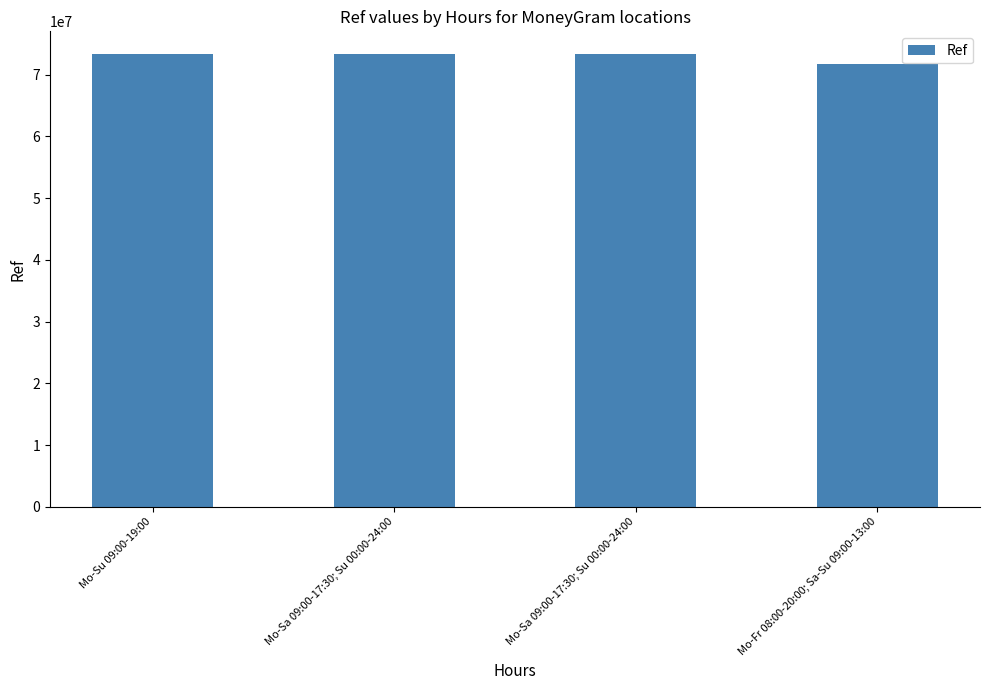

Is it true that the value at Mo-Fr 08:00-20:00; Sa-Su 09:00-13:00 is 71726795?

True